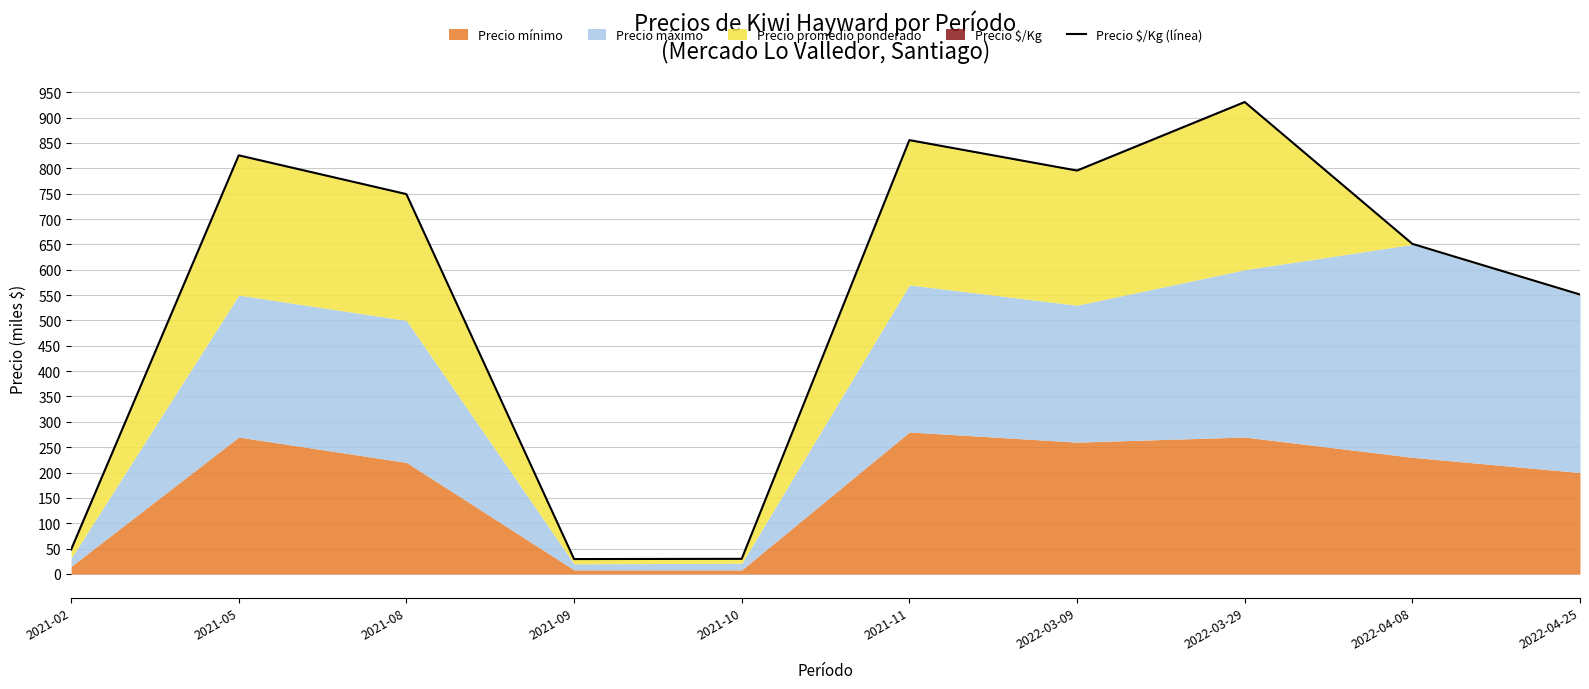

What is the change in value from 2021-05 to 2022-04-08?

-174.6